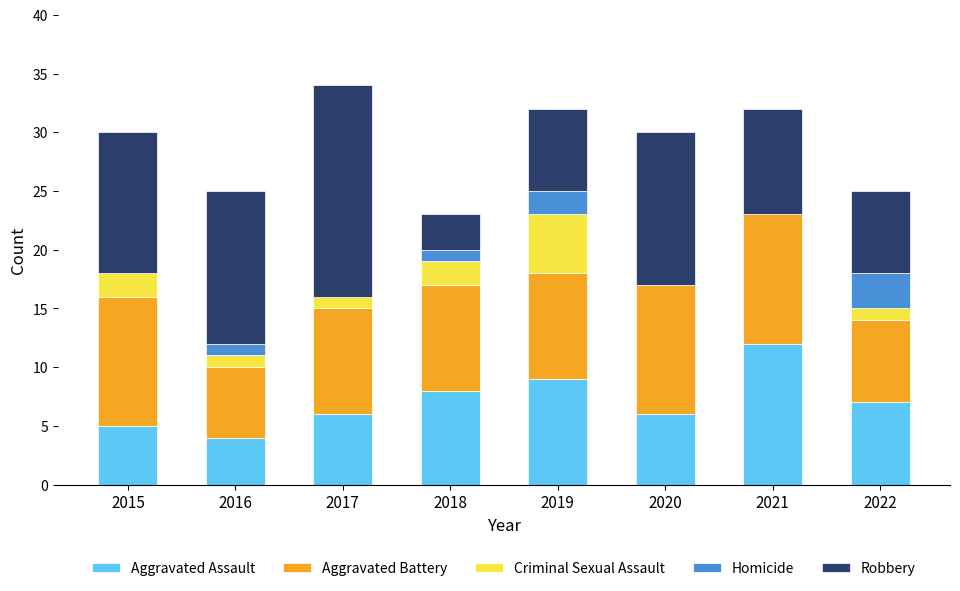

The value of Aggravated Assault at 2022 is 9. True or false?

False